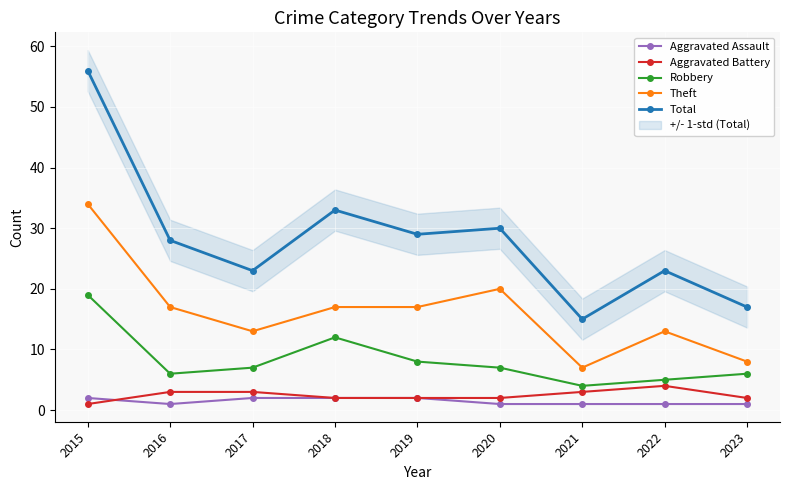

What is the total value across all series at 2018?

66